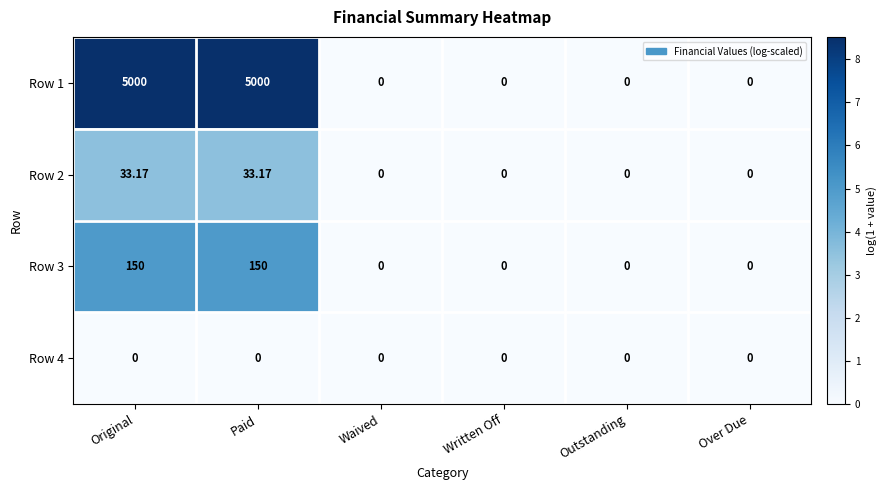

Between Waived and Over Due, which is larger?

Waived